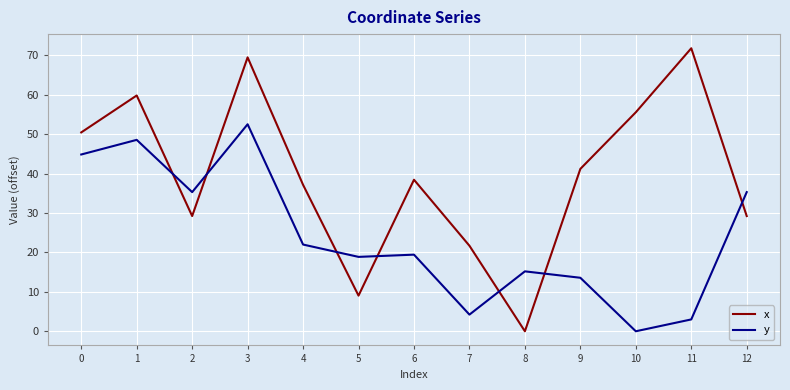

What is the difference between the y values at 9 and 0?

31.3